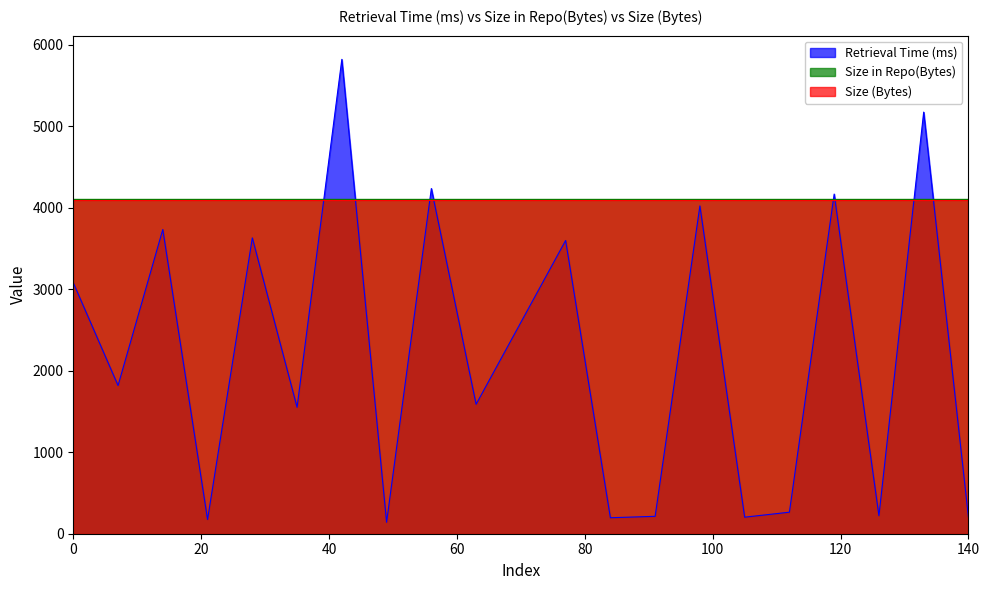

The value of Size in Repo(Bytes) at 28 is 4107.0. True or false?

True